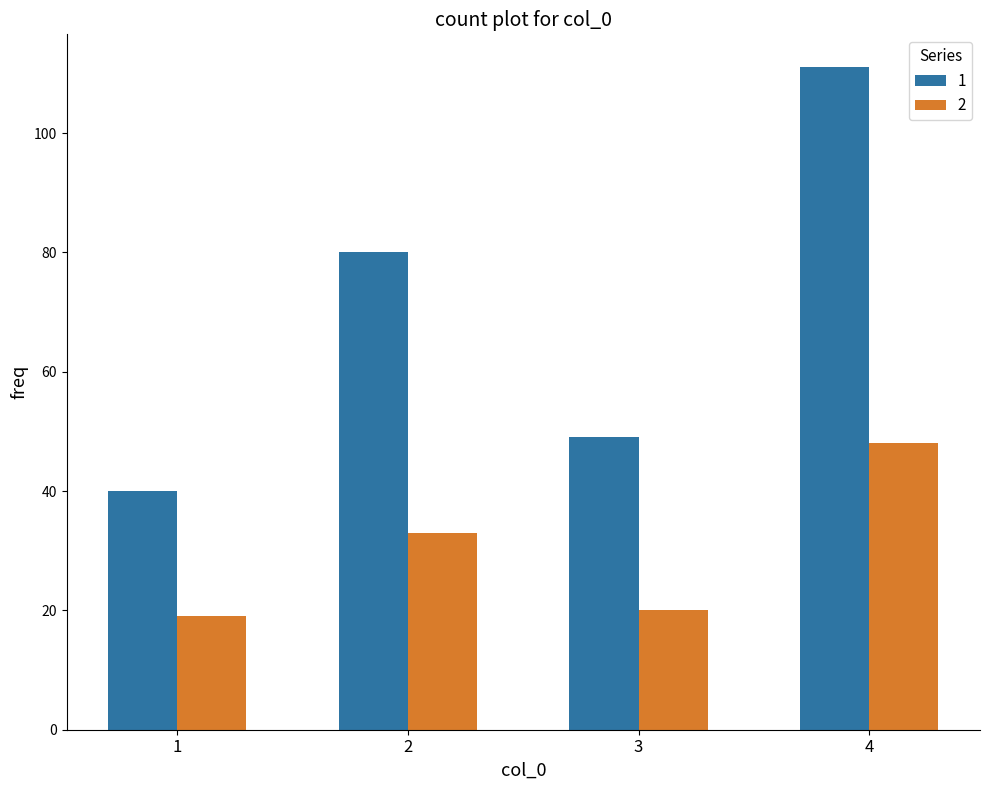

How many bars are there in total?

8